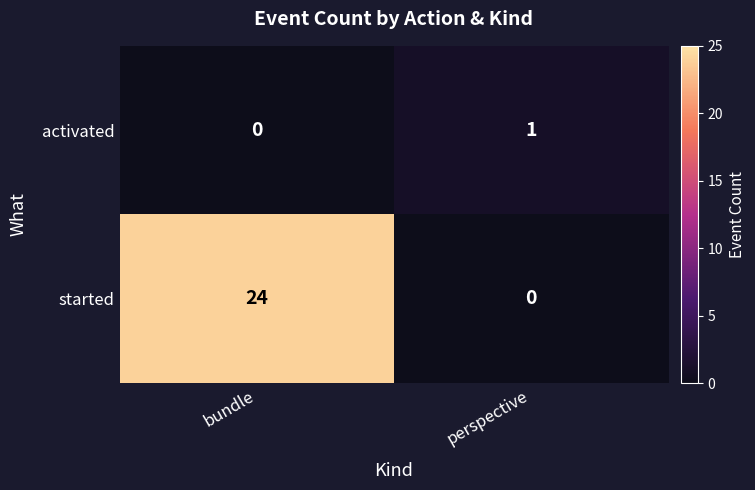

Rank the categories by started value from lowest to highest.

perspective, bundle